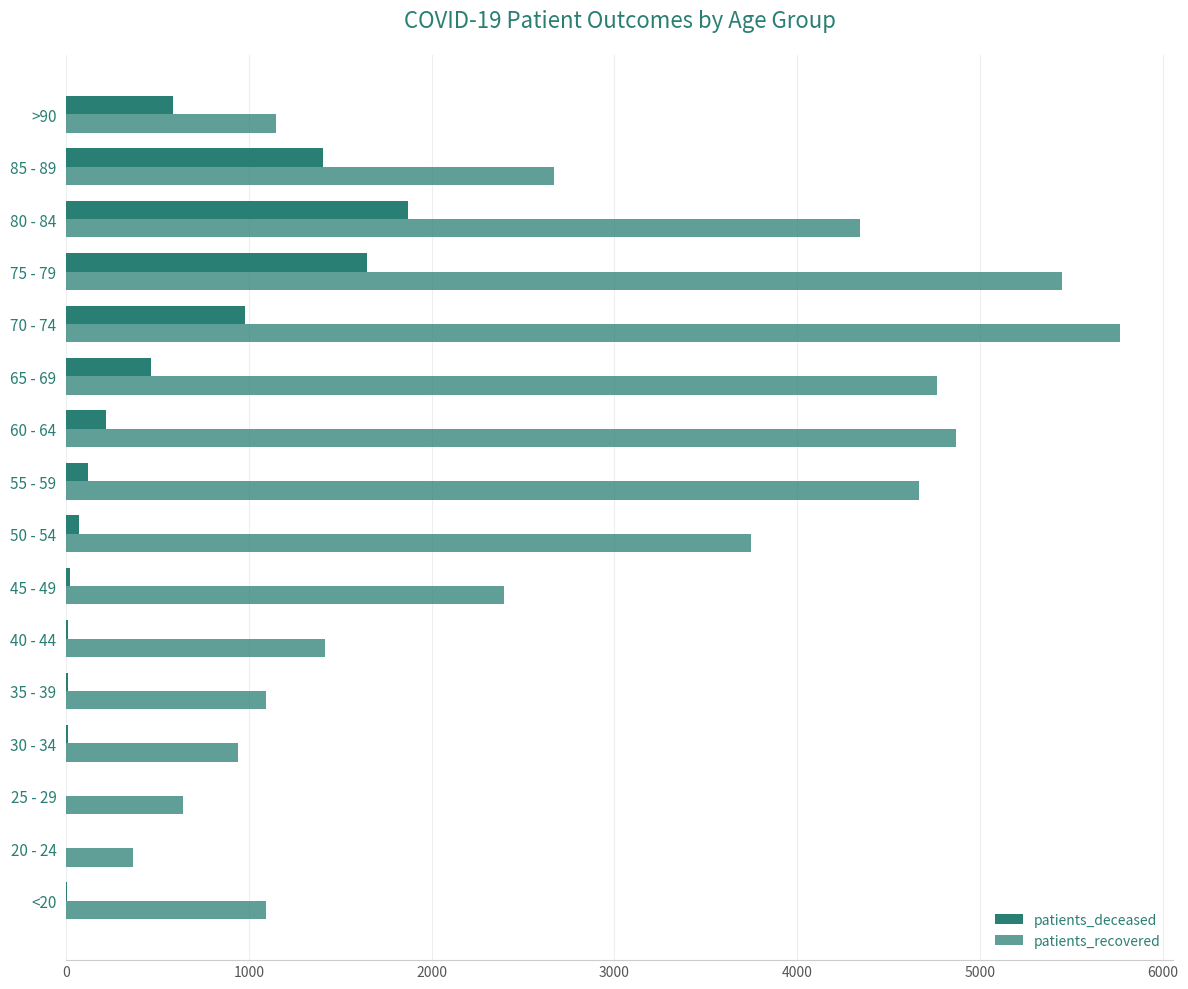

How many series are shown in this chart?

2